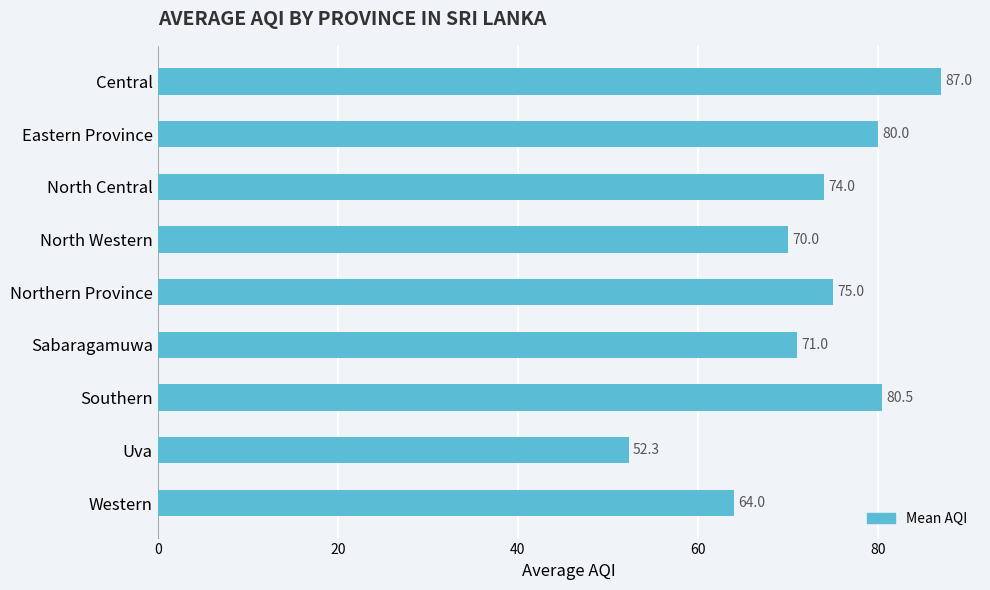

Rank the categories by value from lowest to highest.

Uva, Western, North Western, Sabaragamuwa, North Central, Northern Province, Eastern Province, Southern, Central